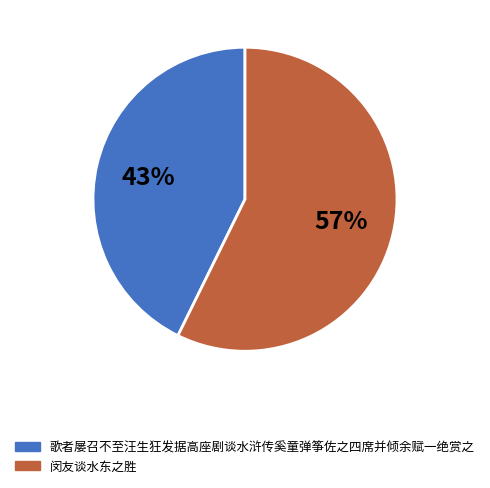

The 歌者屡召不至汪生狂发据高座剧谈水浒传奚童弹筝佐之四席并倾余赋一绝赏之 slice represents 50% of the pie. True or false?

False